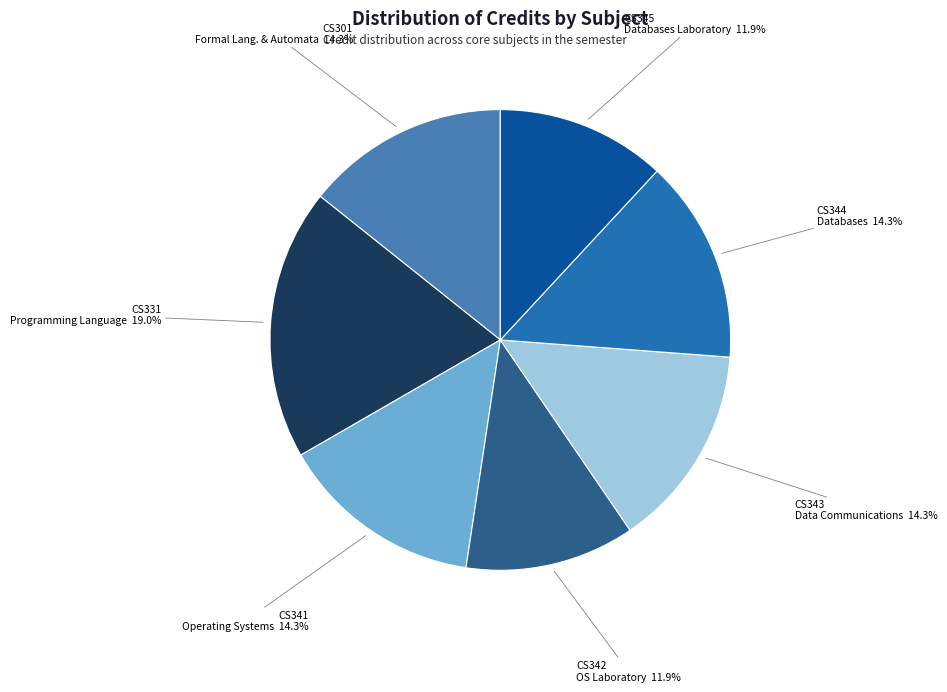

Count the number of slices in the pie.

7